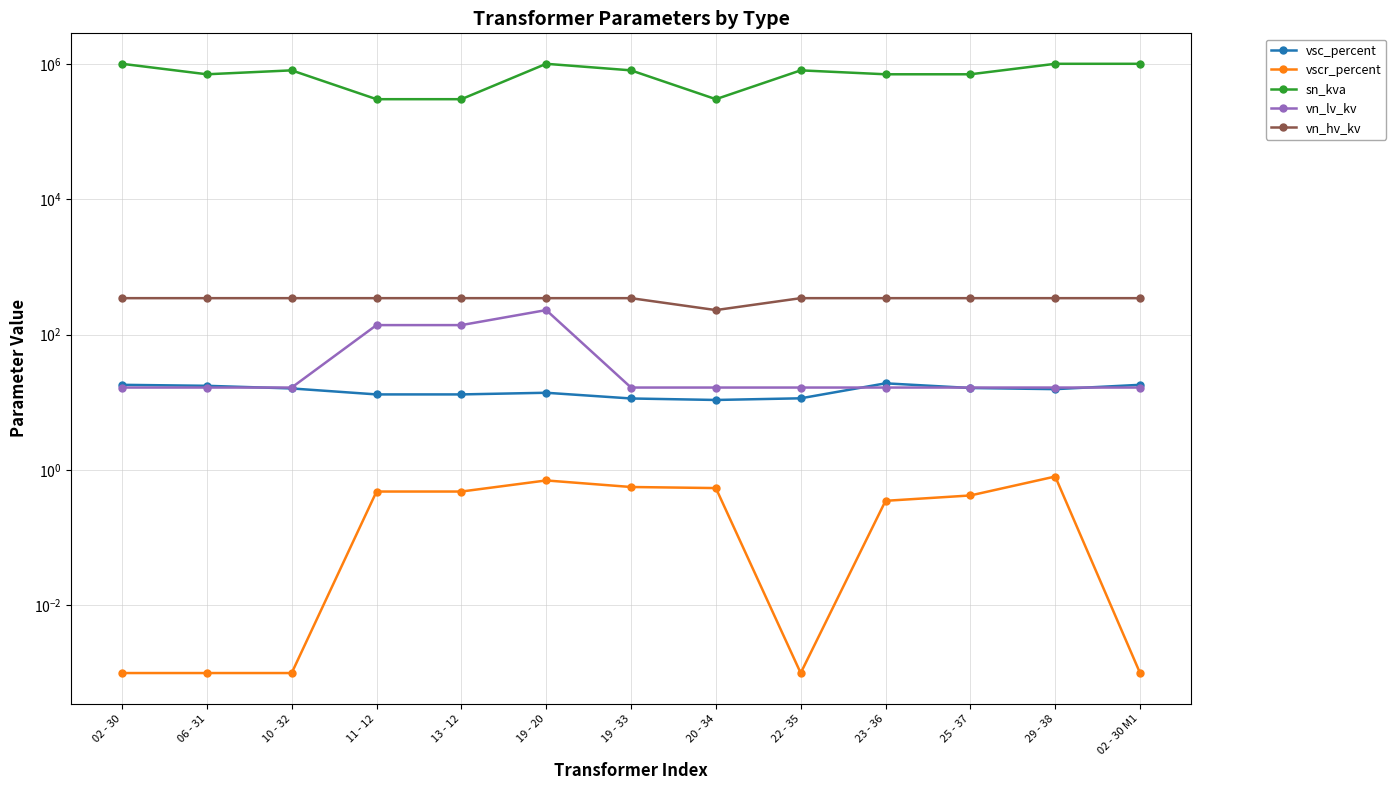

What is the value of the sn_kva point at the 6th from the left?

1000000.0